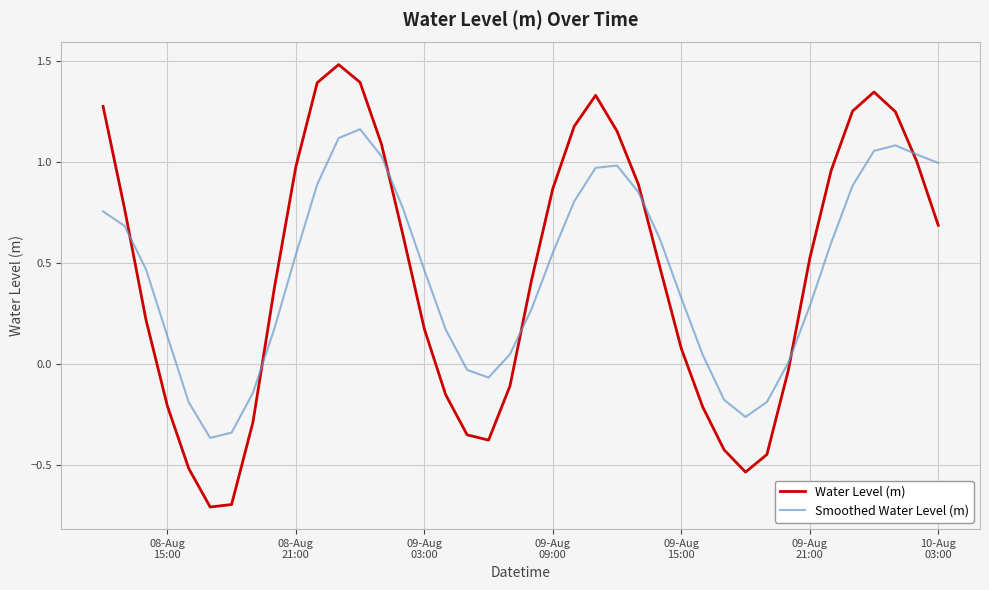

What is the maximum value shown in the chart?

1.5